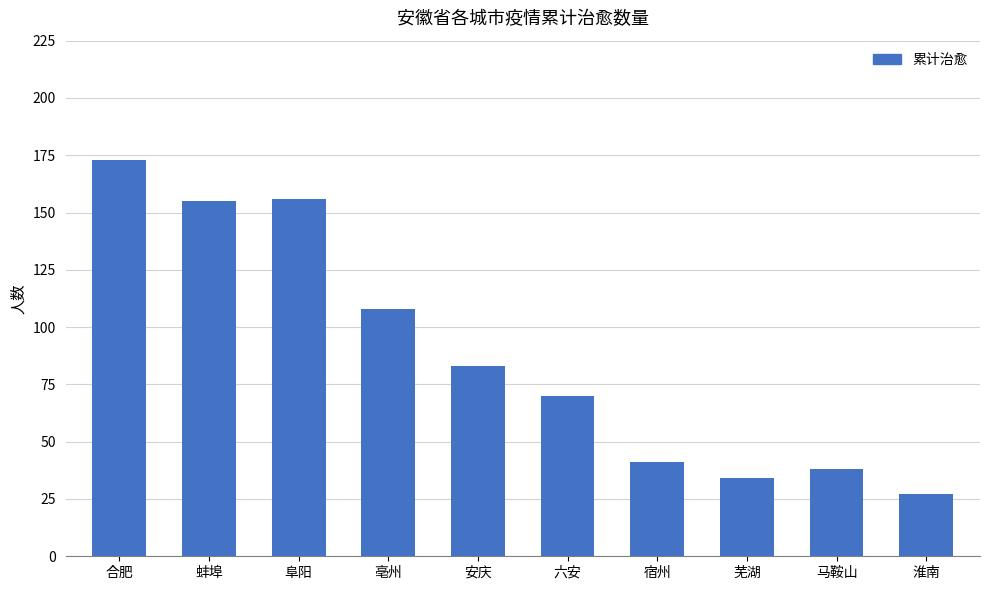

What is the label of the 2nd bar from the right?

马鞍山